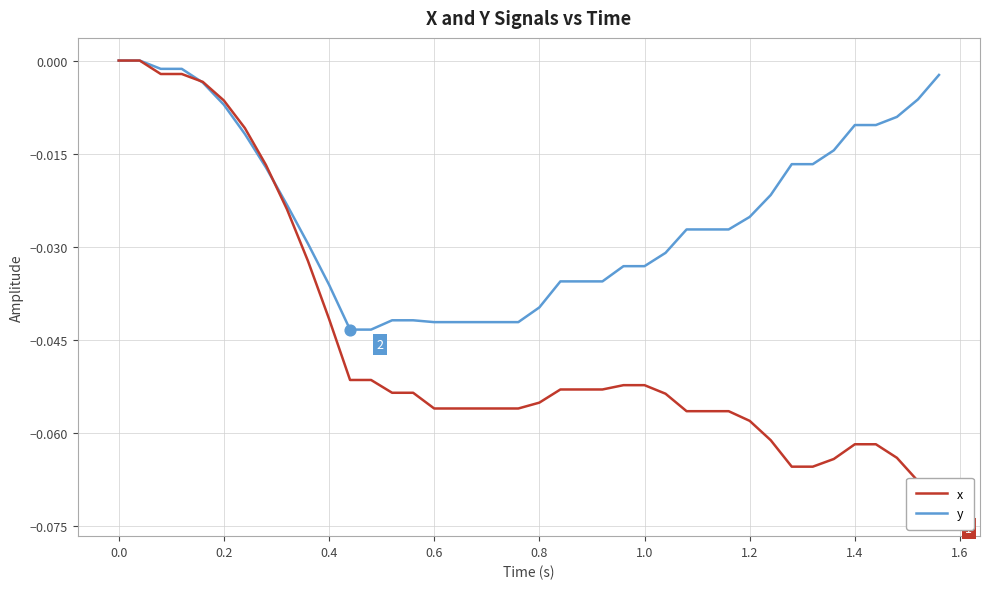

Which series has the largest total across all categories?

y